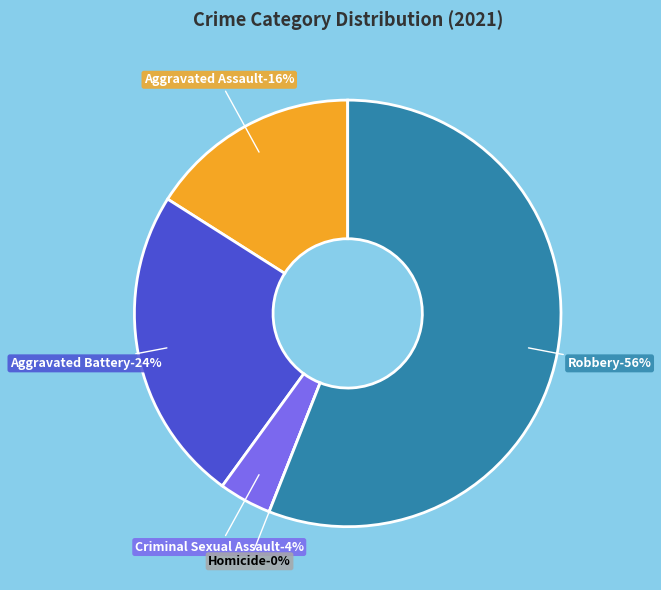

Is it true that Criminal Sexual Assault is 4% of the pie?

True